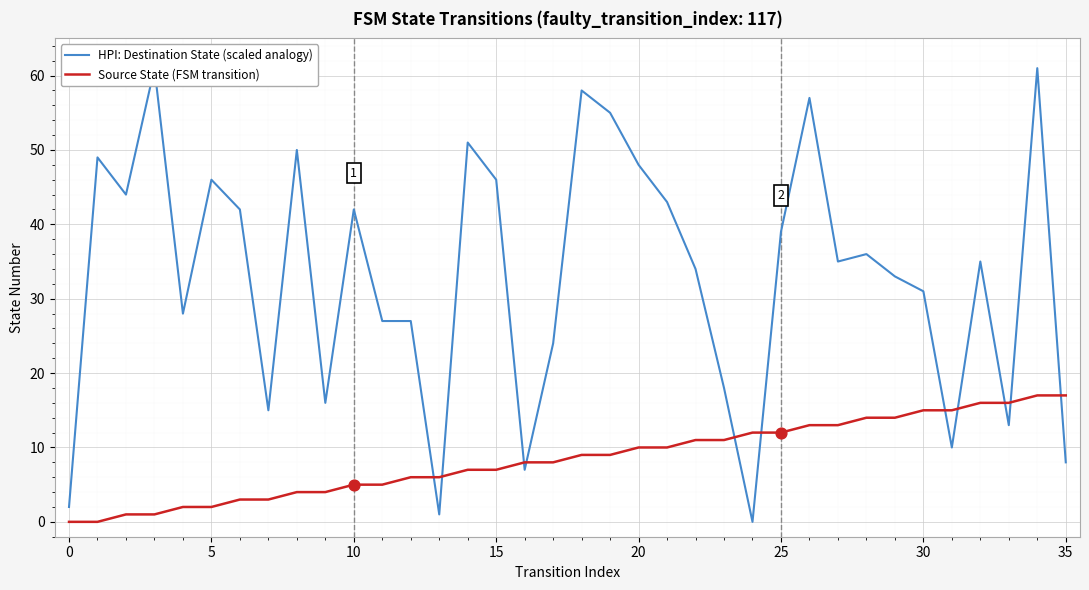

At how many categories does at least one series exceed 15?

30